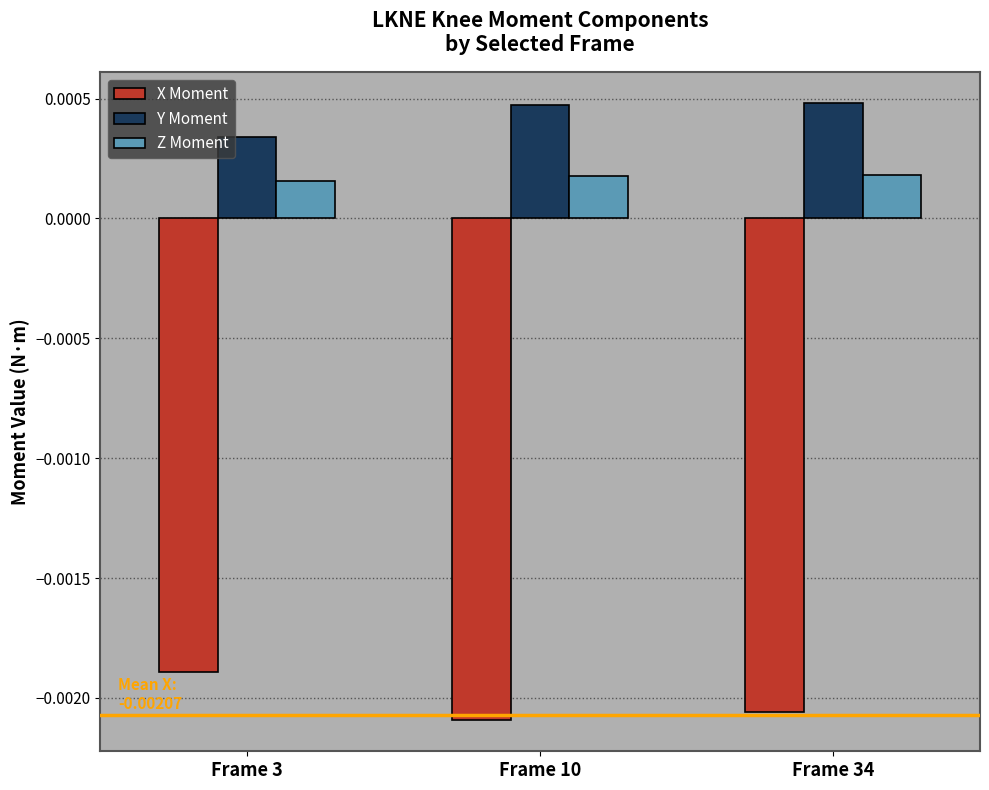

Which series has the largest total across all categories?

Y Moment